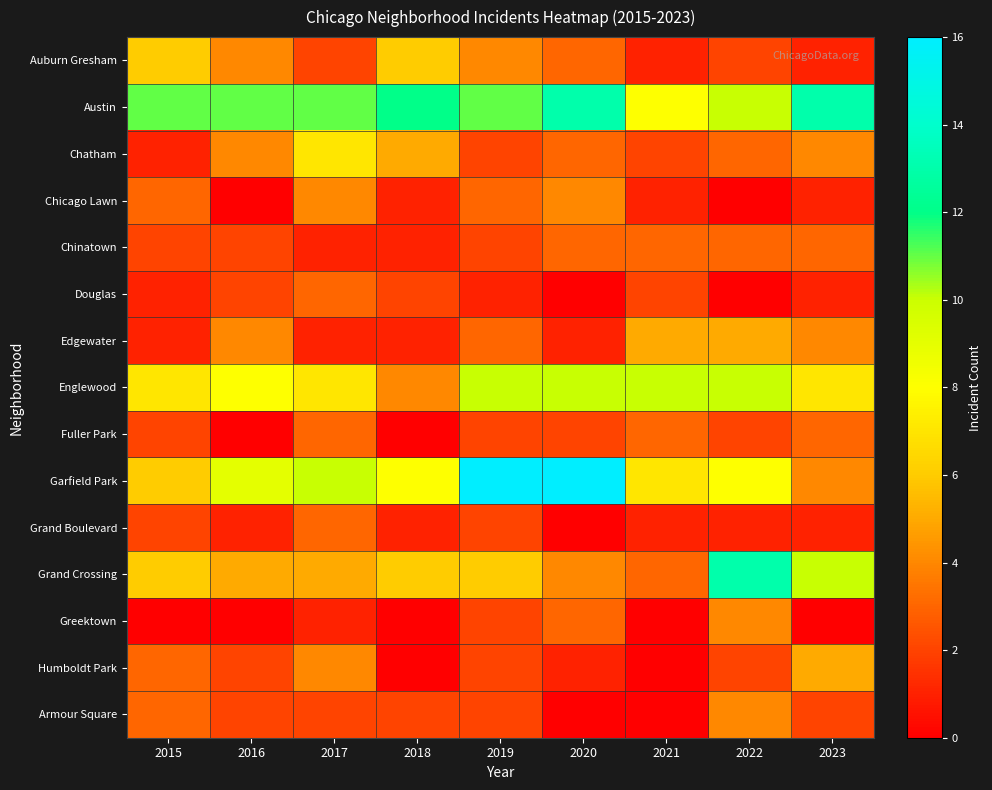

At which category is the sum across all series the highest?

2019